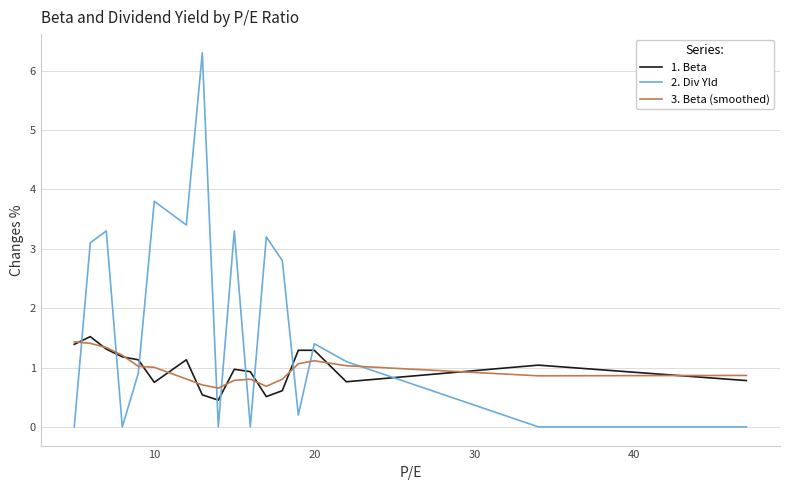

Which series has the widest spread of values?

2. Div Yld